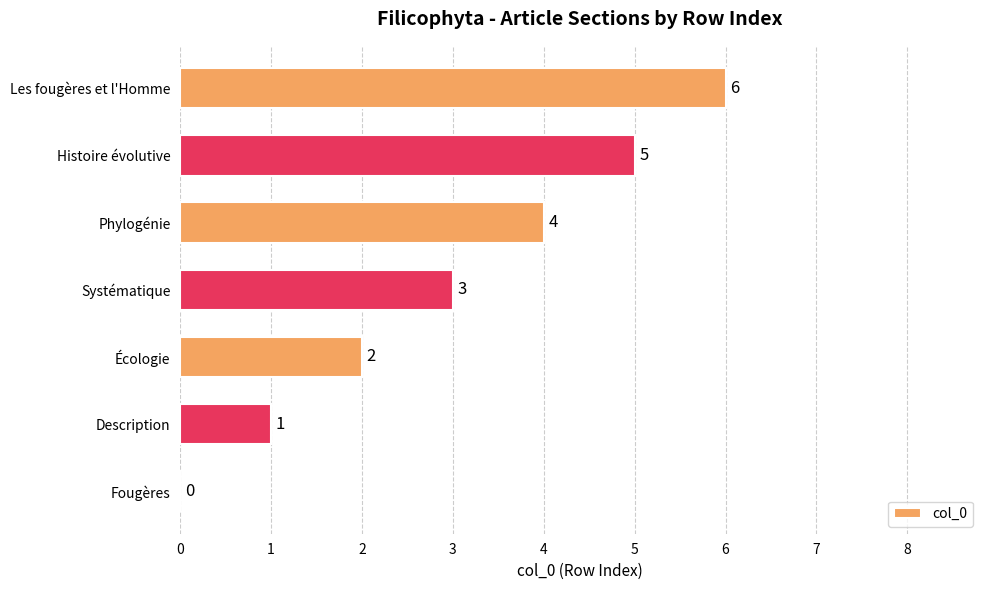

Are the bars grouped side by side (vs. stacked)?

No